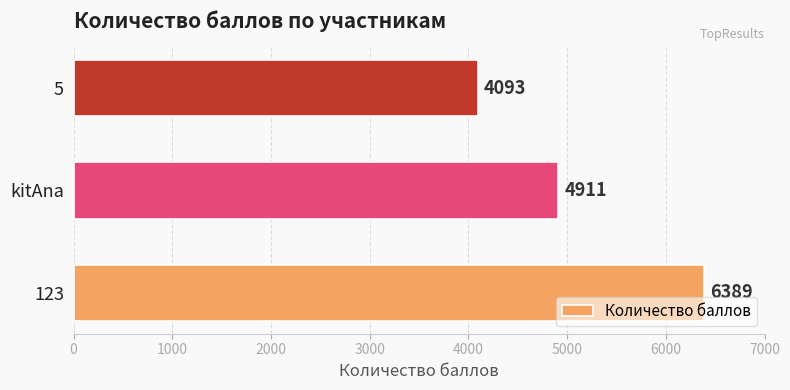

List the labels in order of value, smallest first.

5, kitAna, 123